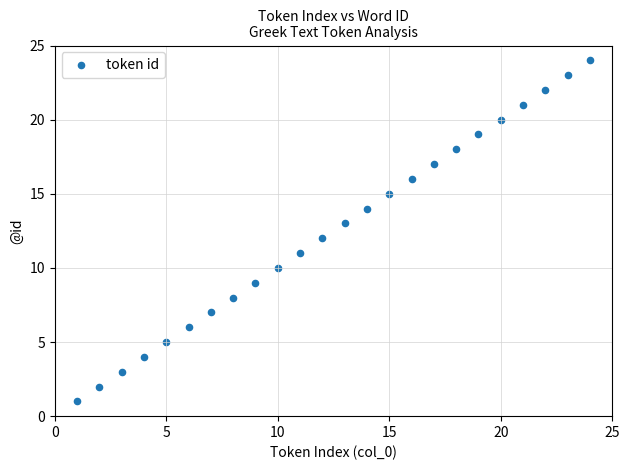

What is the range of Y values (max minus min)?

23